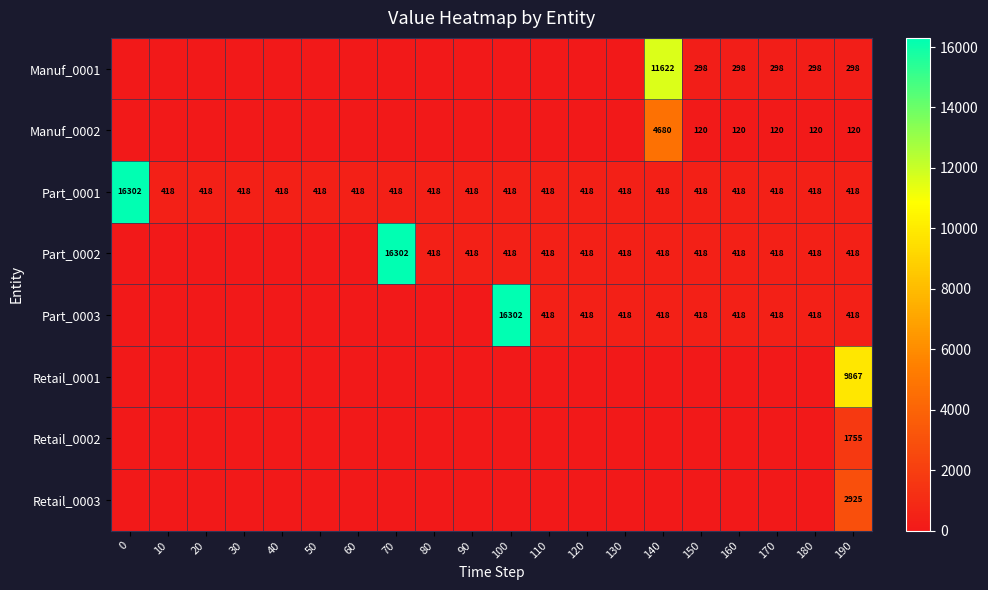

The value of Part_0002 at 190 is 418. True or false?

True